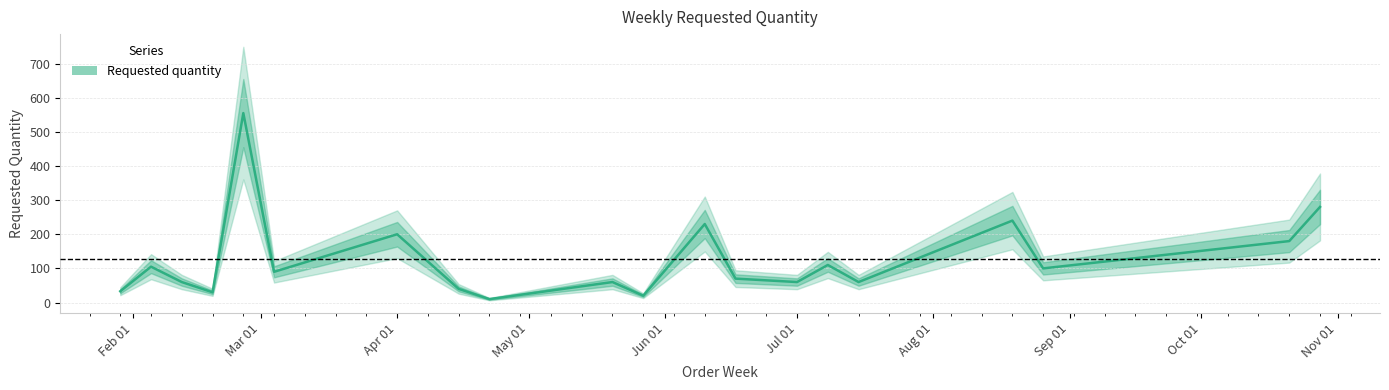

What is the maximum value for Requested quantity?

555